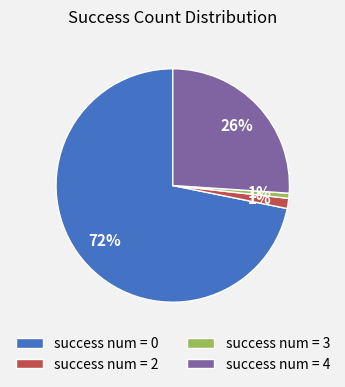

Which slice is the largest?

success num = 0